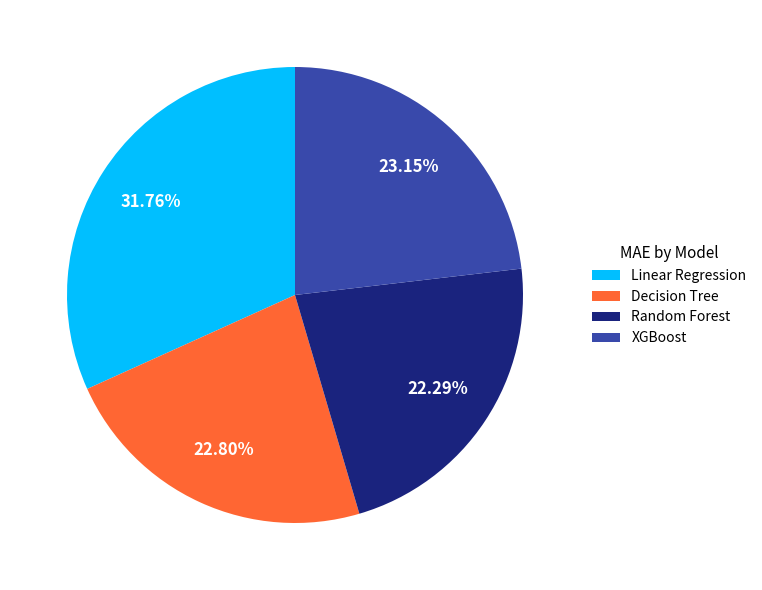

To the nearest percent, what percentage of the pie is XGBoost?

23%